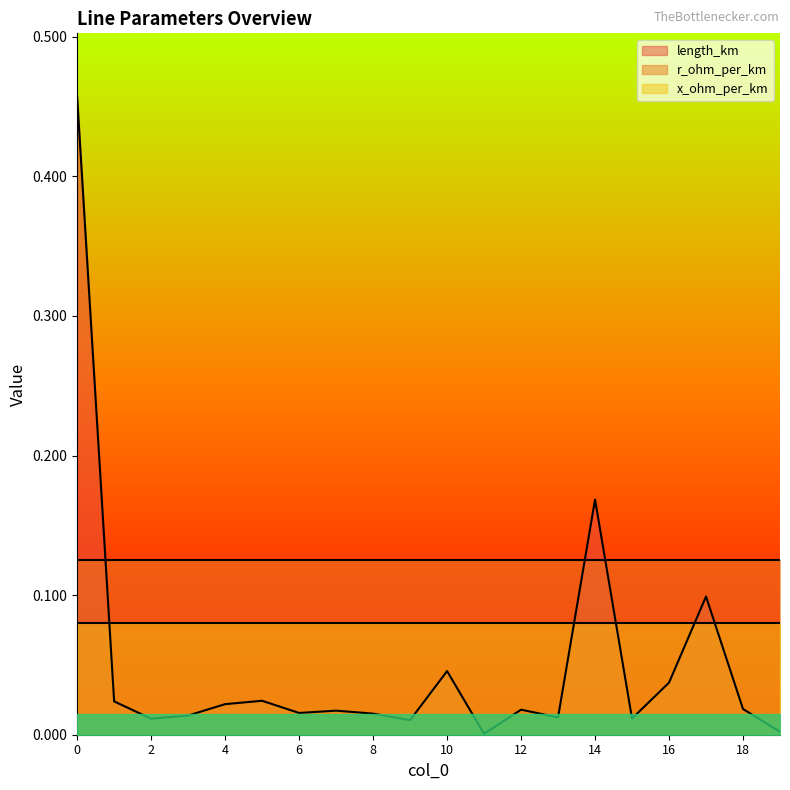

At which category does length_km reach its first local peak?

5